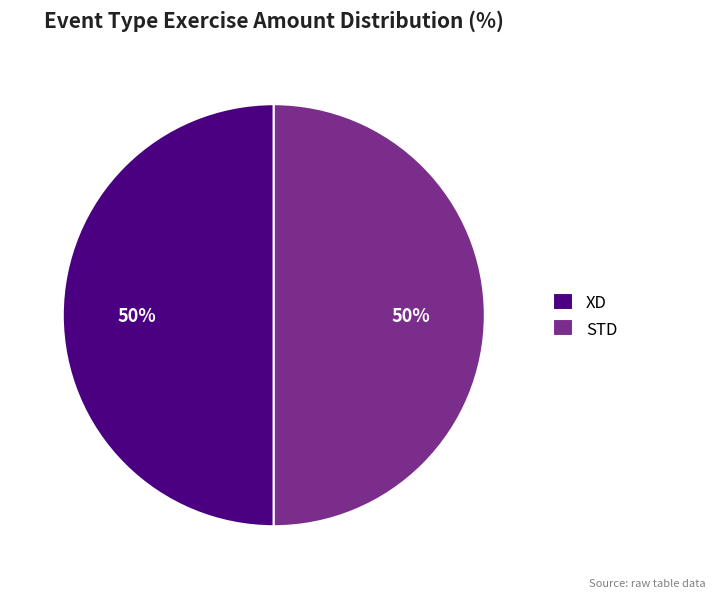

What percentage is the XD slice, to the nearest percent?

50%